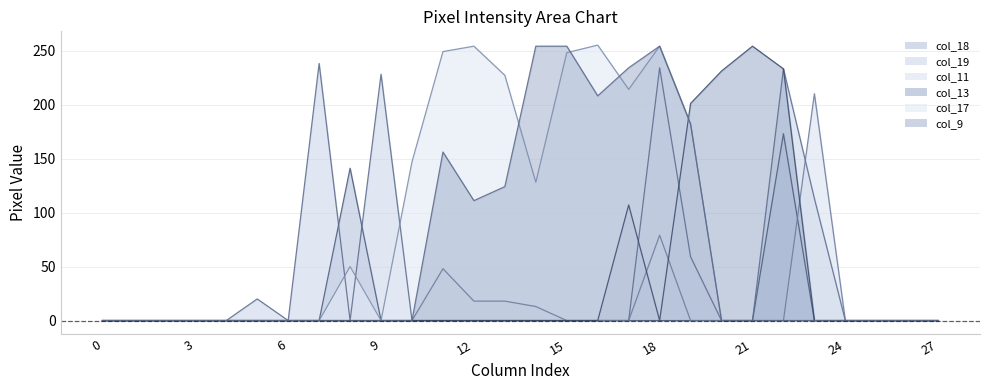

Reading right to left, what are all the values shown in this chart?

col_18: 27=0	26=0	25=0	24=0	23=0	22=173	21=0	20=0	19=0	18=0	17=0	16=0	15=0	14=0	13=0	12=0	11=0	10=0	9=0	8=141	7=0	6=0	5=0	4=0	3=0	2=0	1=0	0=0
col_19: 27=0	26=0	25=0	24=0	23=113	22=233	21=0	20=0	19=59	18=234	17=0	16=0	15=0	14=0	13=0	12=0	11=0	10=0	9=228	8=0	7=238	6=0	5=20	4=0	3=0	2=0	1=0	0=0
col_11: 27=0	26=0	25=0	24=0	23=210	22=0	21=0	20=0	19=0	18=79	17=0	16=0	15=0	14=13	13=18	12=18	11=48	10=0	9=0	8=0	7=0	6=0	5=0	4=0	3=0	2=0	1=0	0=0
col_13: 27=0	26=0	25=0	24=0	23=0	22=233	21=254	20=231	19=201	18=0	17=107	16=0	15=0	14=0	13=0	12=0	11=0	10=0	9=0	8=0	7=0	6=0	5=0	4=0	3=0	2=0	1=0	0=0
col_17: 27=0	26=0	25=0	24=0	23=0	22=0	21=0	20=0	19=182	18=254	17=214	16=255	15=248	14=128	13=227	12=254	11=249	10=147	9=0	8=50	7=0	6=0	5=0	4=0	3=0	2=0	1=0	0=0
col_9: 27=0	26=0	25=0	24=0	23=0	22=0	21=0	20=0	19=182	18=254	17=234	16=208	15=254	14=254	13=124	12=111	11=156	10=0	9=0	8=0	7=0	6=0	5=0	4=0	3=0	2=0	1=0	0=0